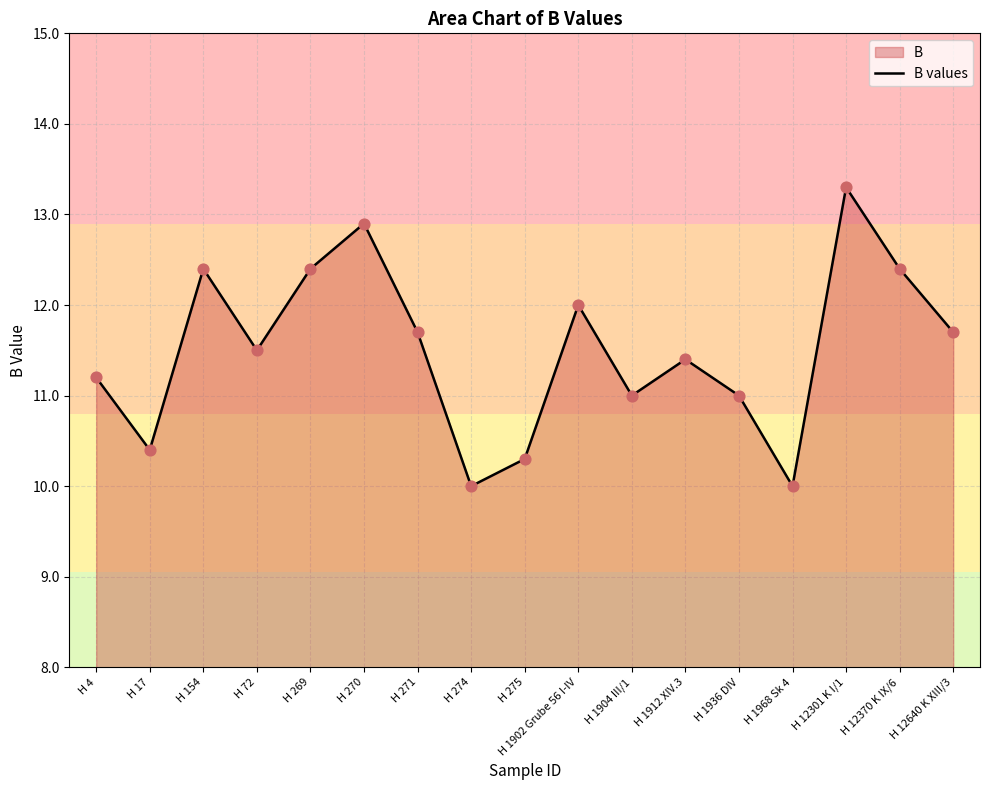

Which has a higher value, H 12301 K I/1 or H 4?

H 12301 K I/1